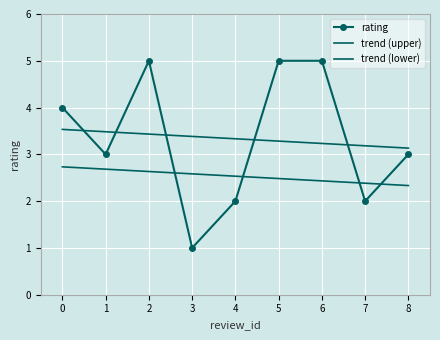

What is the difference between the rating values at 4 and 8?

1.0